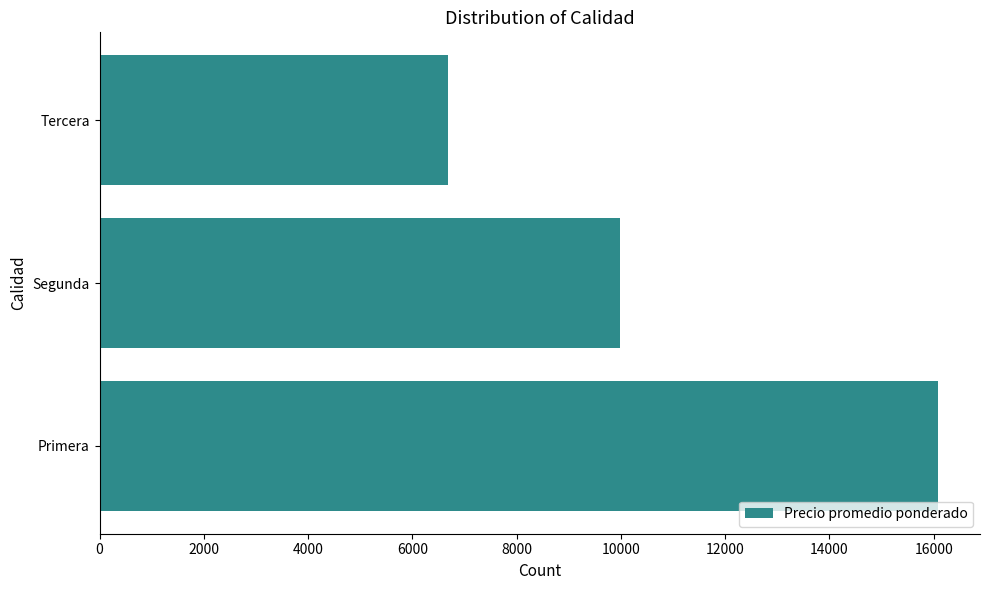

Reading top to bottom, what are all the values shown in this chart?

Tercera=6684	Segunda=9976	Primera=16085